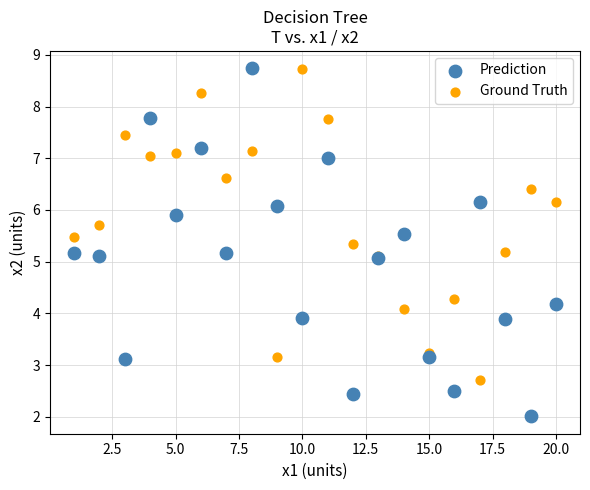

Which series has the largest Y range (max minus min)?

Prediction